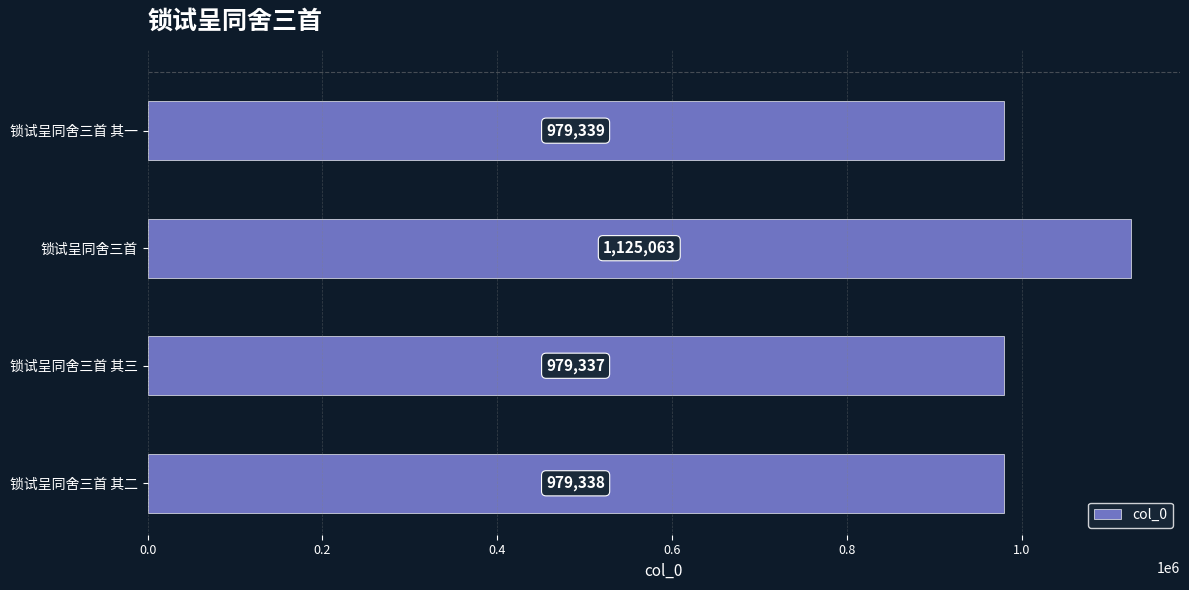

What is the difference between the maximum and minimum values?

145726